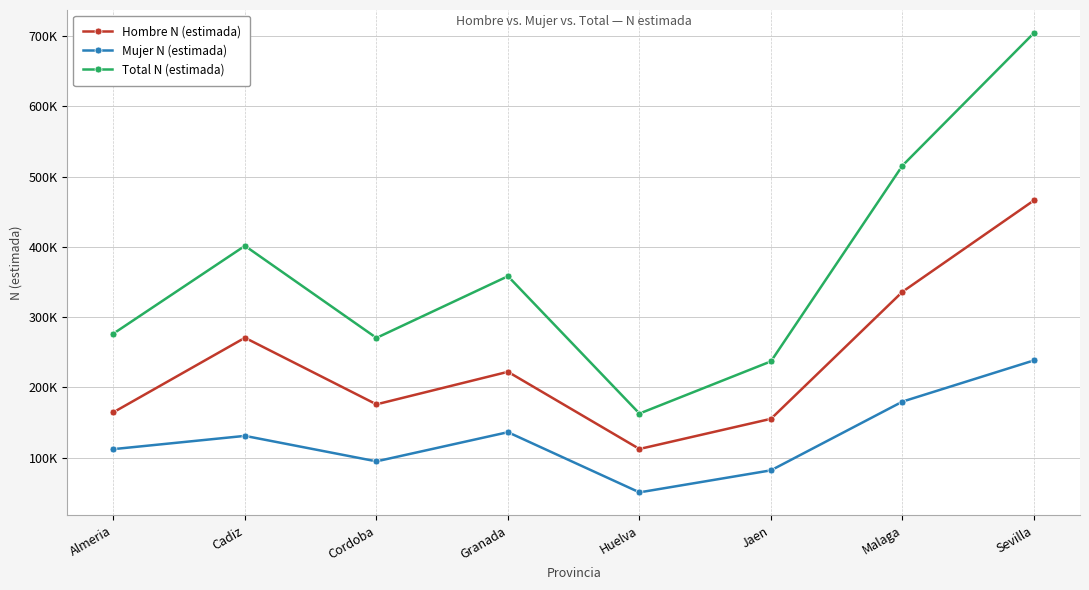

What is the sum of all Mujer N (estimada) values?

1023568